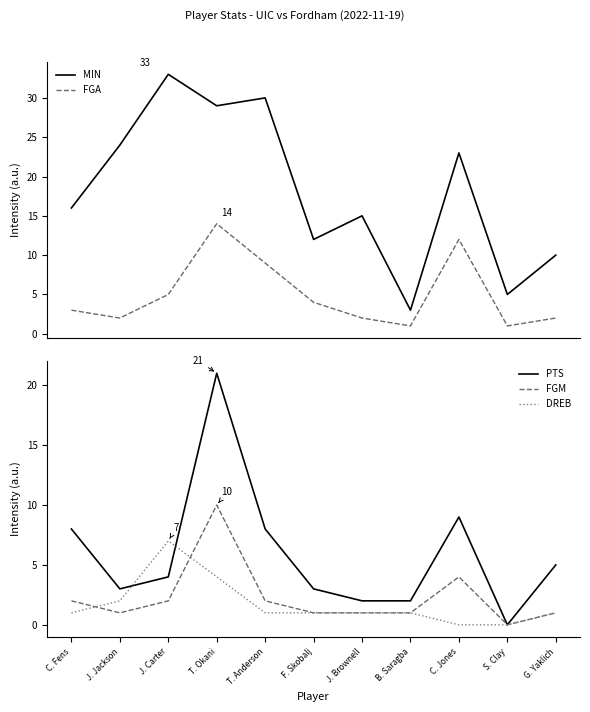

Which has a higher value, J. Carter or G. Yaklich?

J. Carter